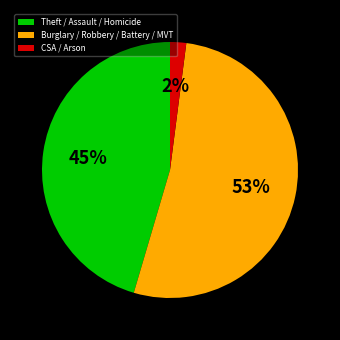

Is CSA / Arson the majority of the pie?

No